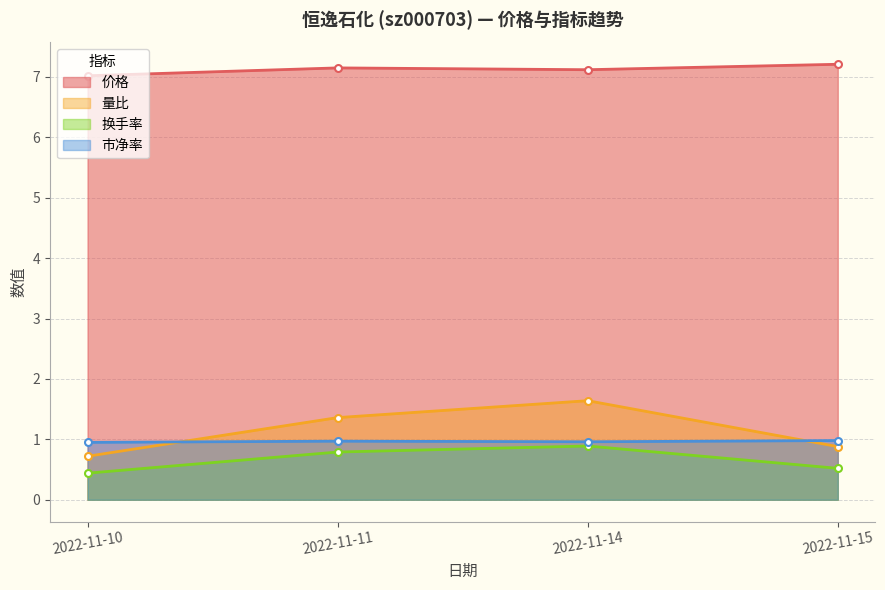

True or false: 市净率 and 量比 intersect in this chart.

True